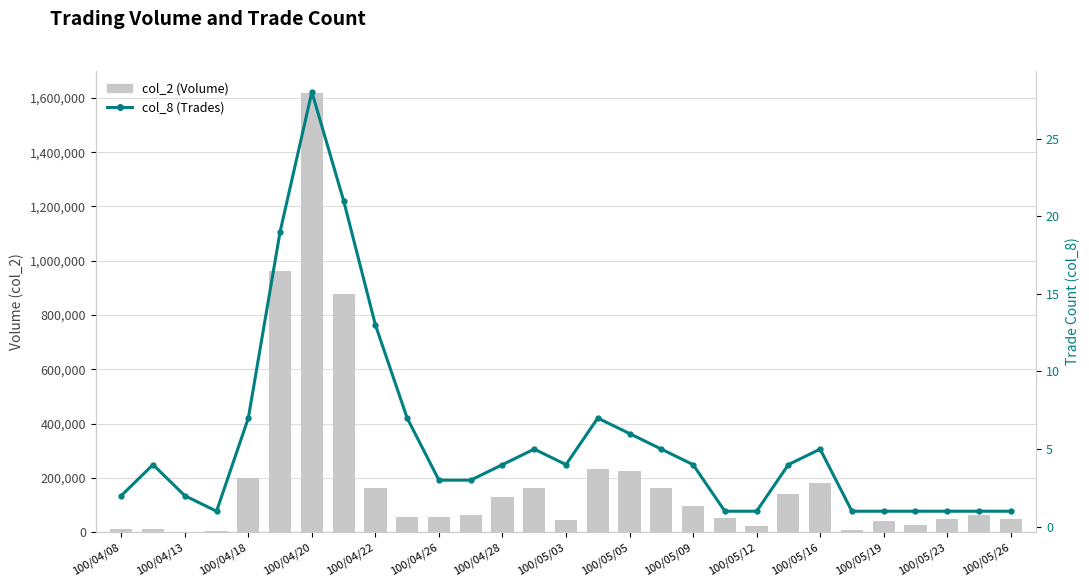

Which series changed the most between 100/05/09 and 100/05/26?

col_2 (Volume)